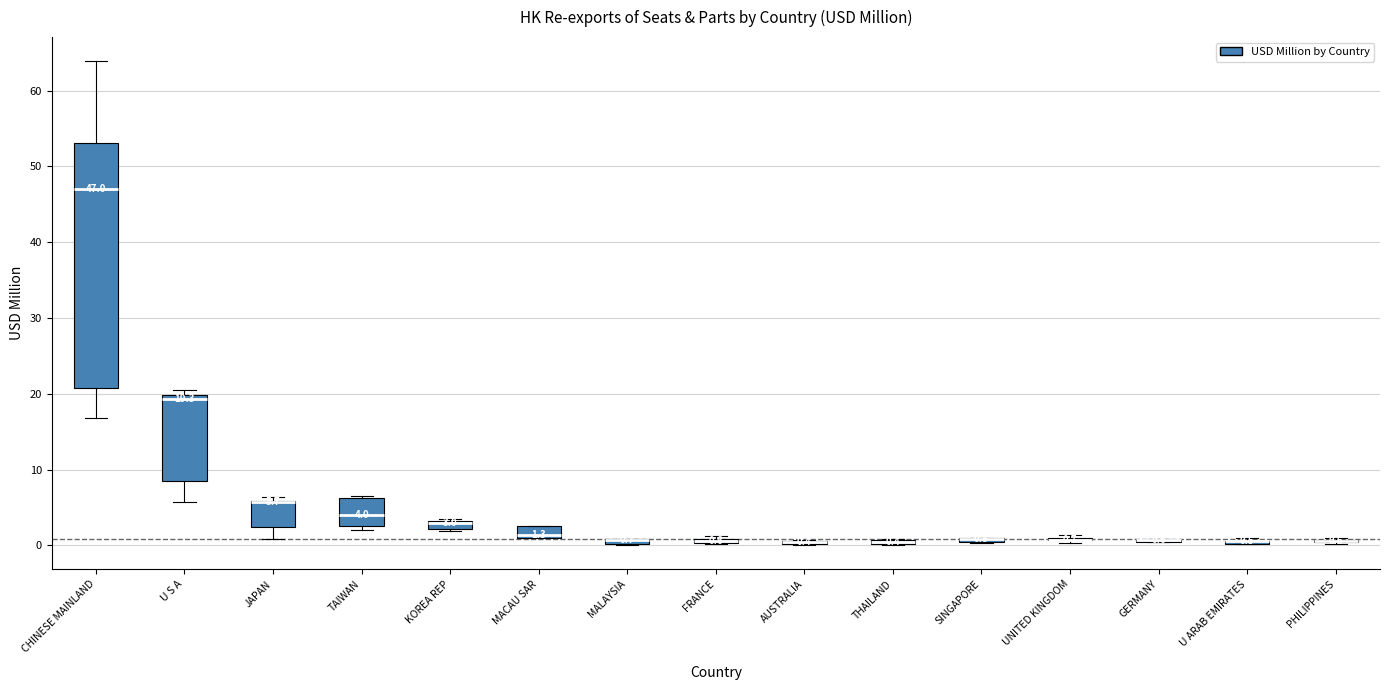

Which box is the tallest, from its lower edge to its upper edge?

CHINESE MAINLAND